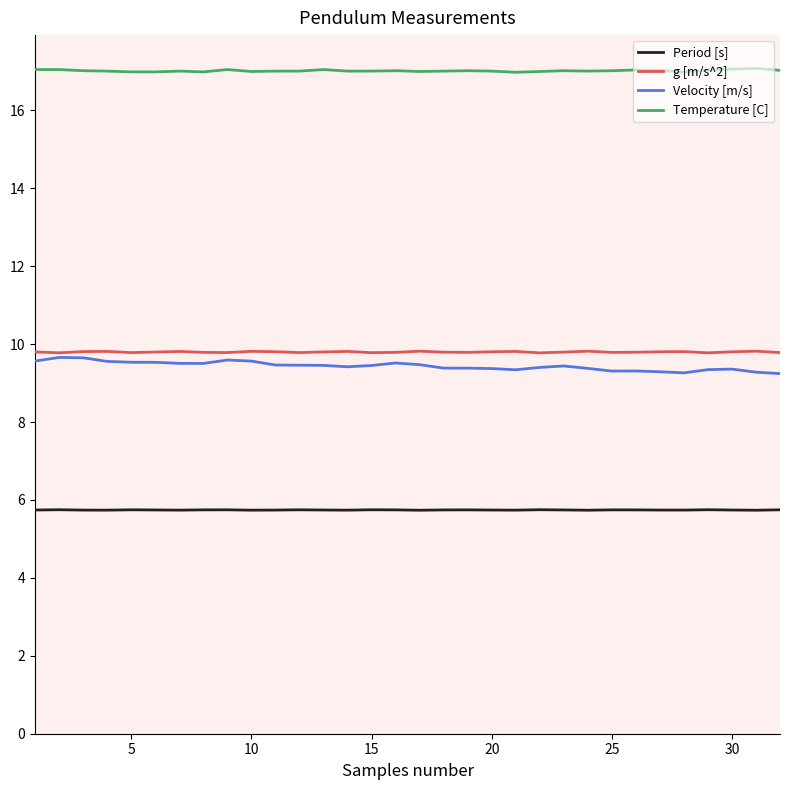

Is this an area chart (filled region under the line)?

No